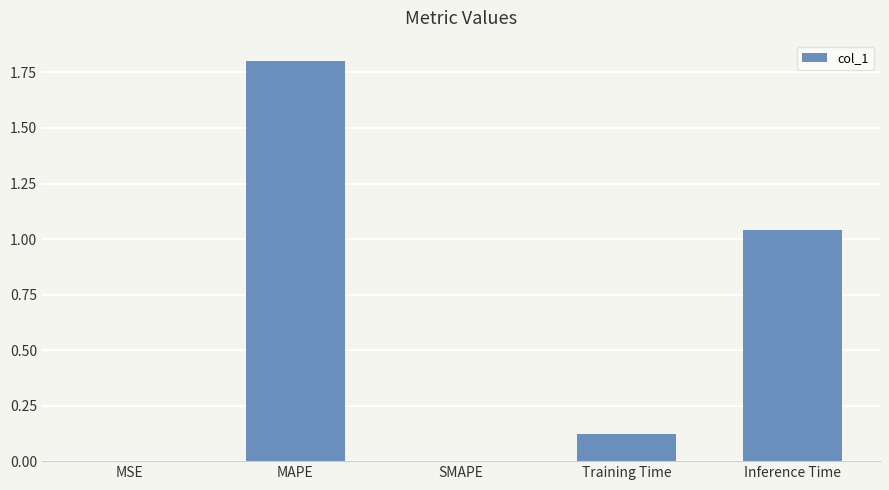

The chart shows a value of 2.6 at MAPE. True or false?

False